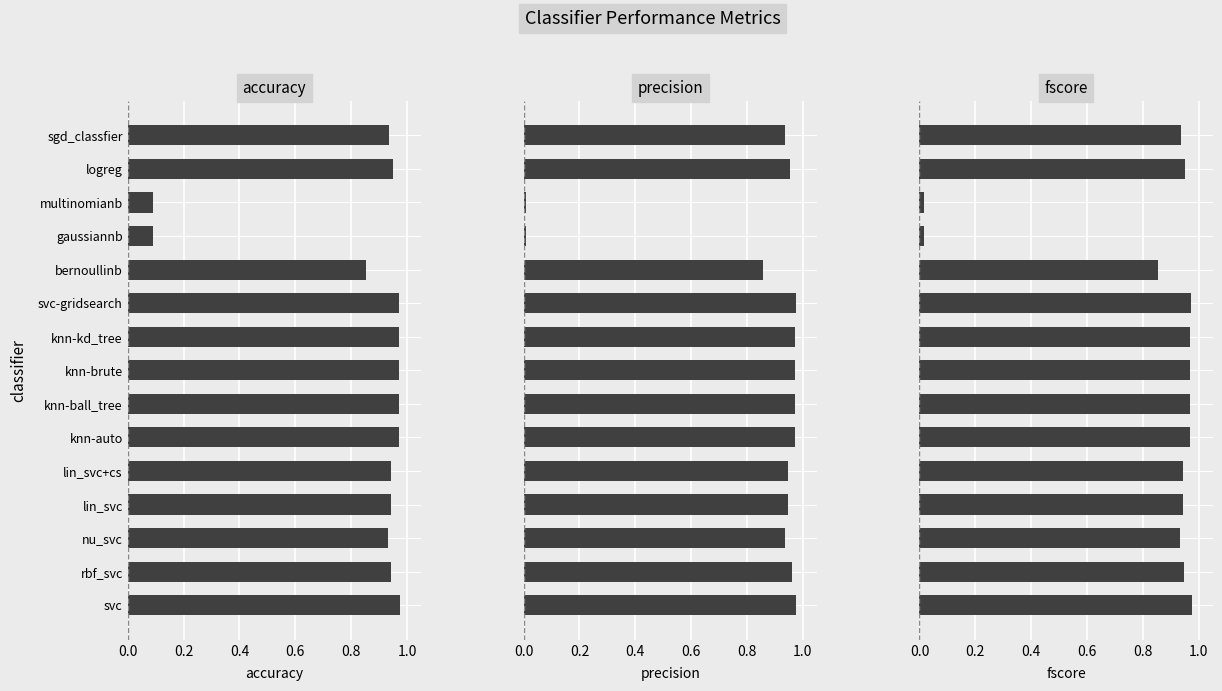

The value of fscore at sgd_classfier is 0.9. True or false?

True